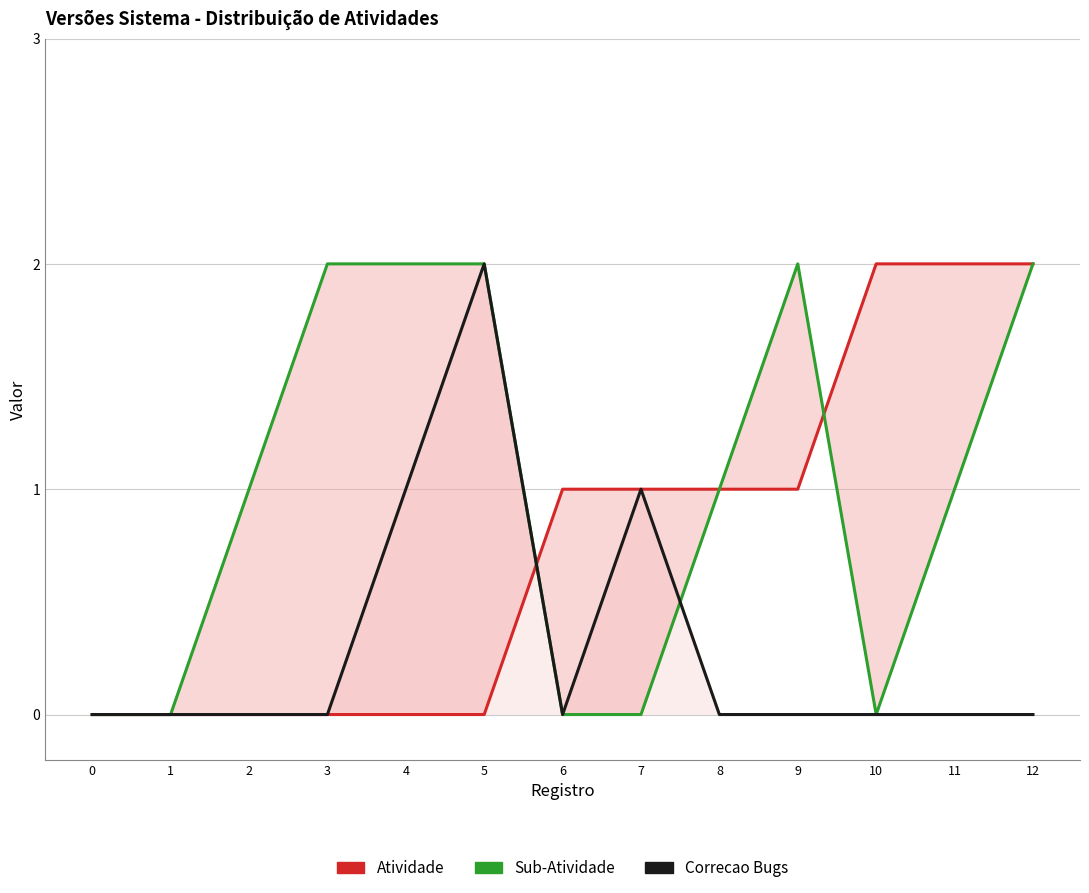

Count the Atividade values in the range 0 to 1.

10